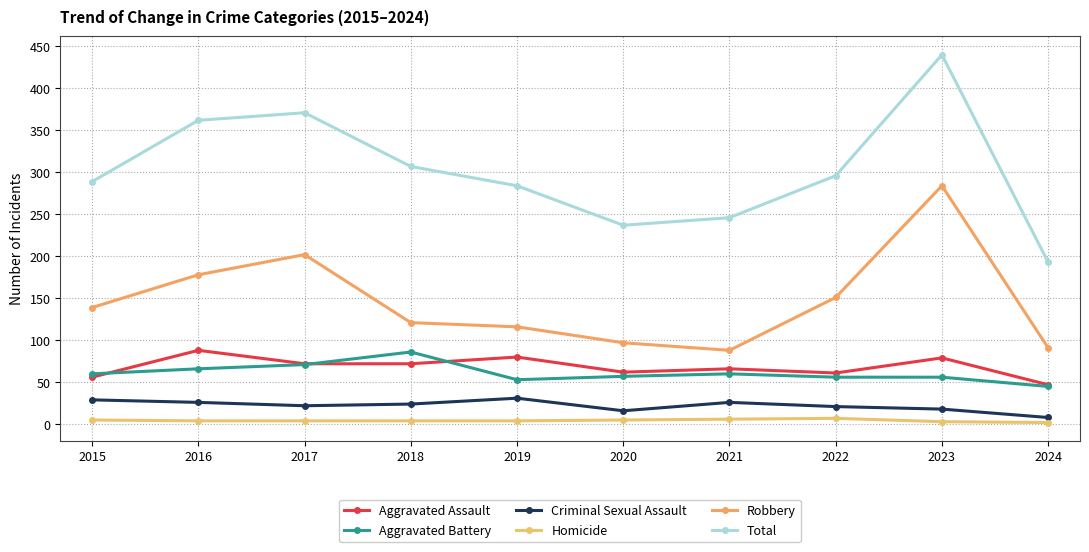

Which series changed the most between 2017 and 2019?

Total